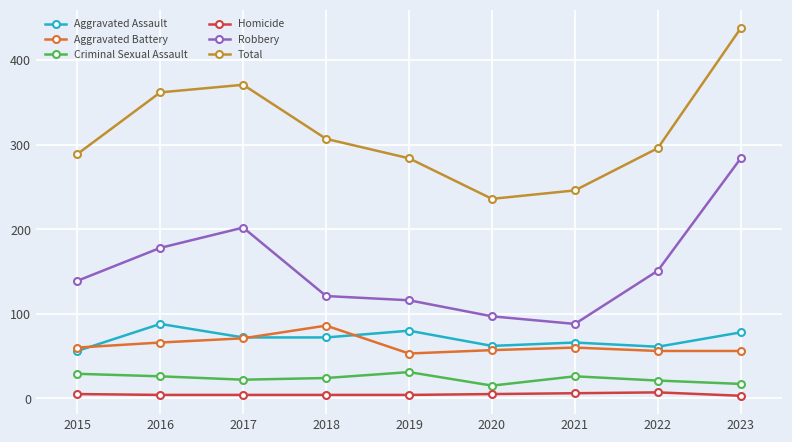

Which series has the largest total across all categories?

Total